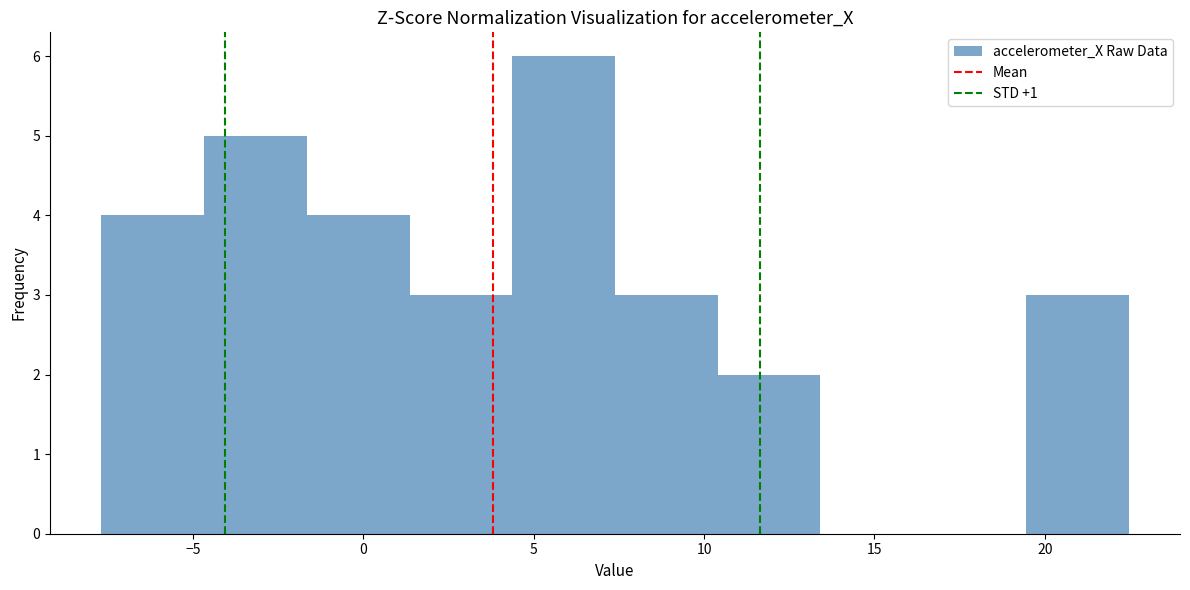

Reading left to right, list every bar in this chart as the range it spans on the x-axis followed by its height. Neither the bar edges nor the heights are printed on the chart, so give them approximately, as read against the axes.

-7.5 to -4.5: 4
-4.5 to -1.5: 5
-1.5 to 1.5: 4
1.5 to 4.5: 3
4.5 to 7.5: 6
7.5 to 10.5: 3
10.5 to 13.5: 2
13.5 to 16.5: 0
16.5 to 19.5: 0
19.5 to 22.5: 3